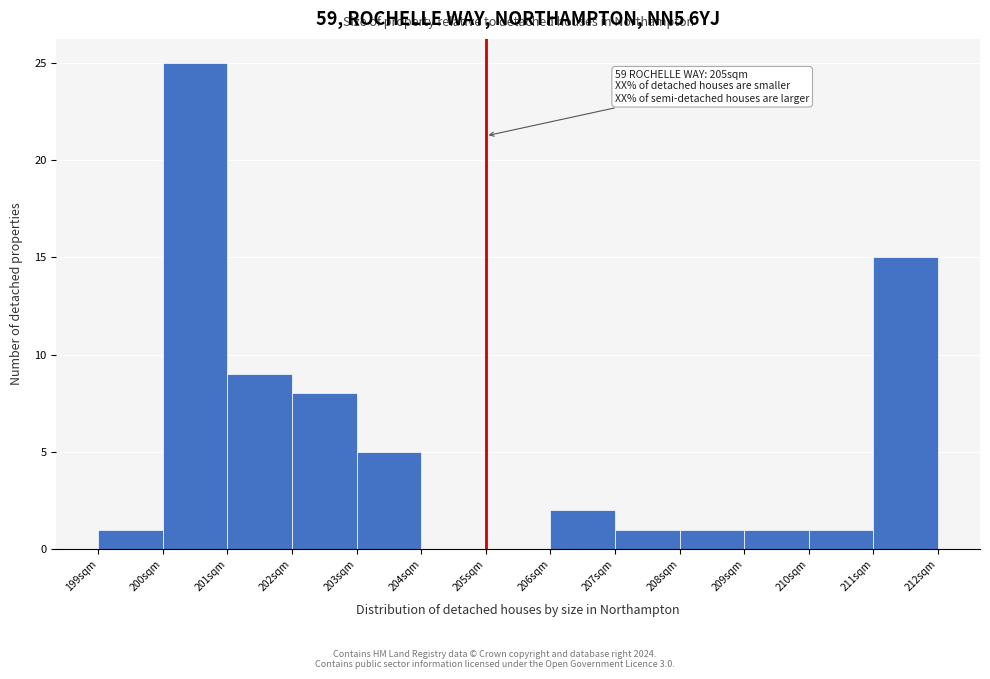

Over which range of the x-axis is the bar tallest?

200 to 201